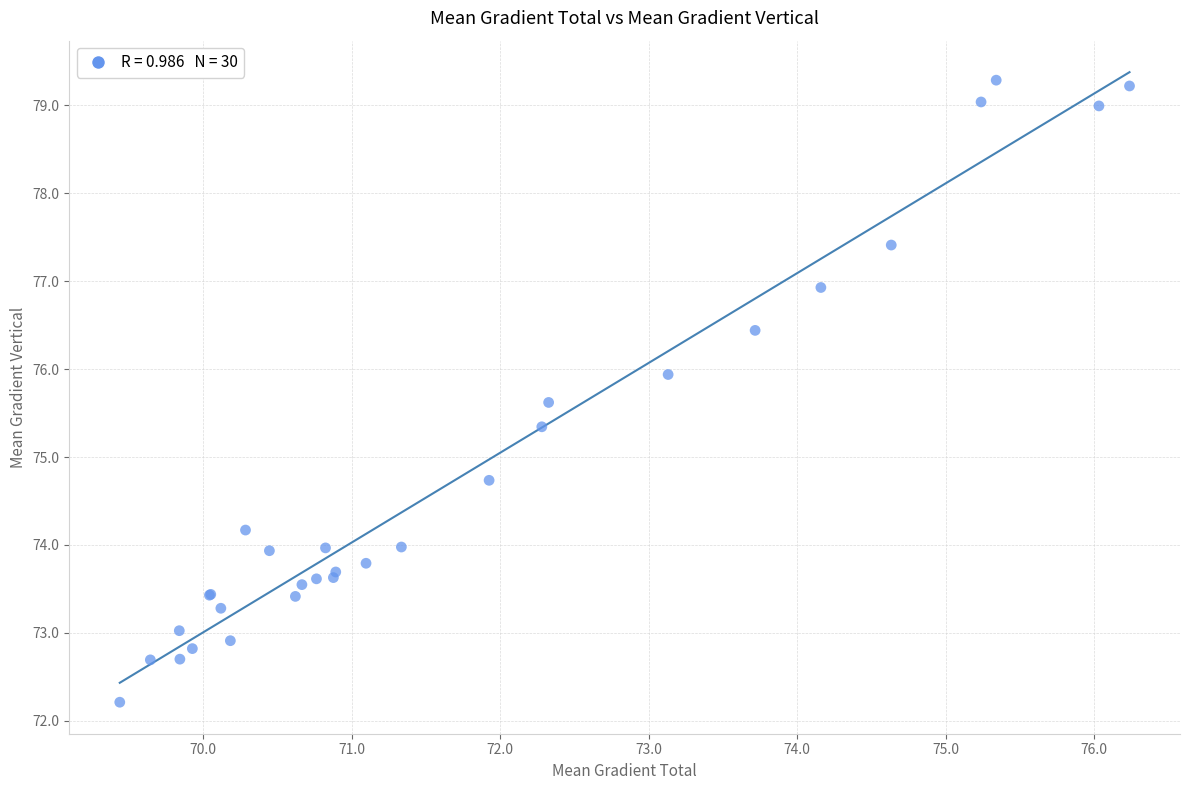

What Y value in the scatter plot is closest to 75?

74.7